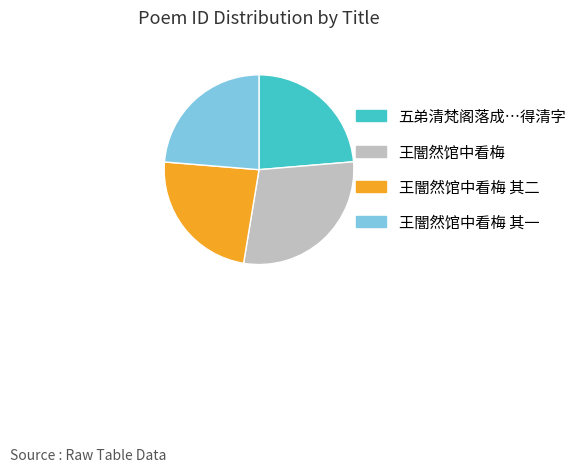

How many segments does this pie chart have?

4